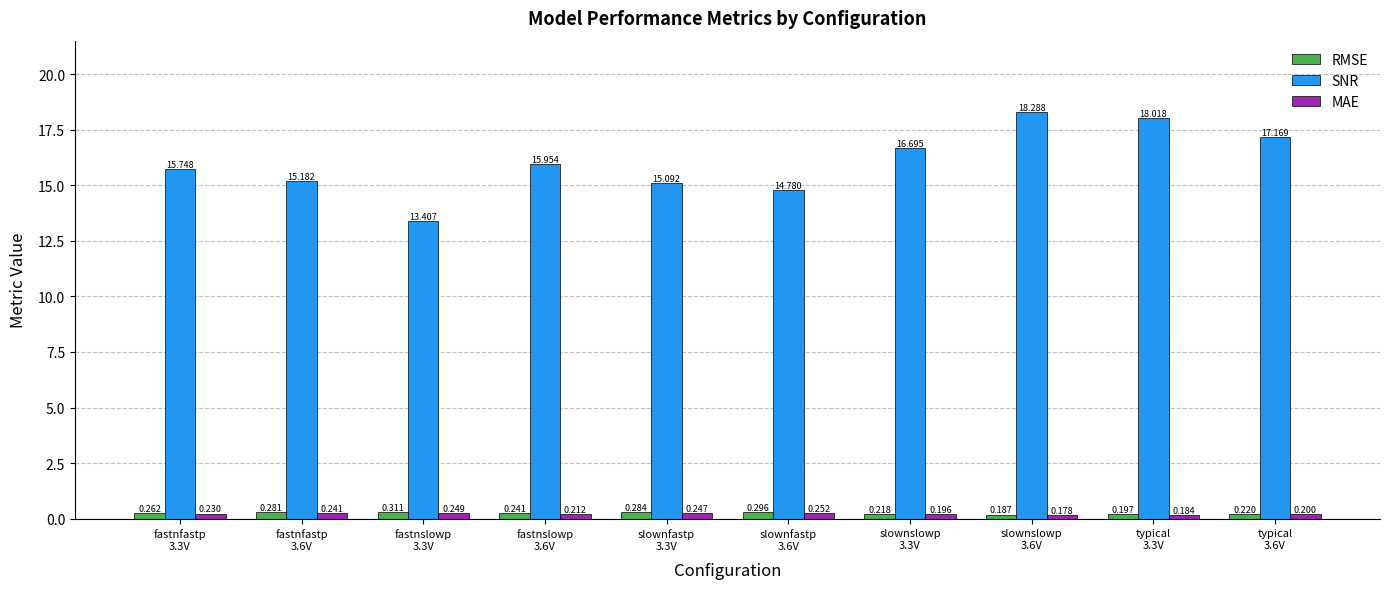

How many bars are there in total?

30